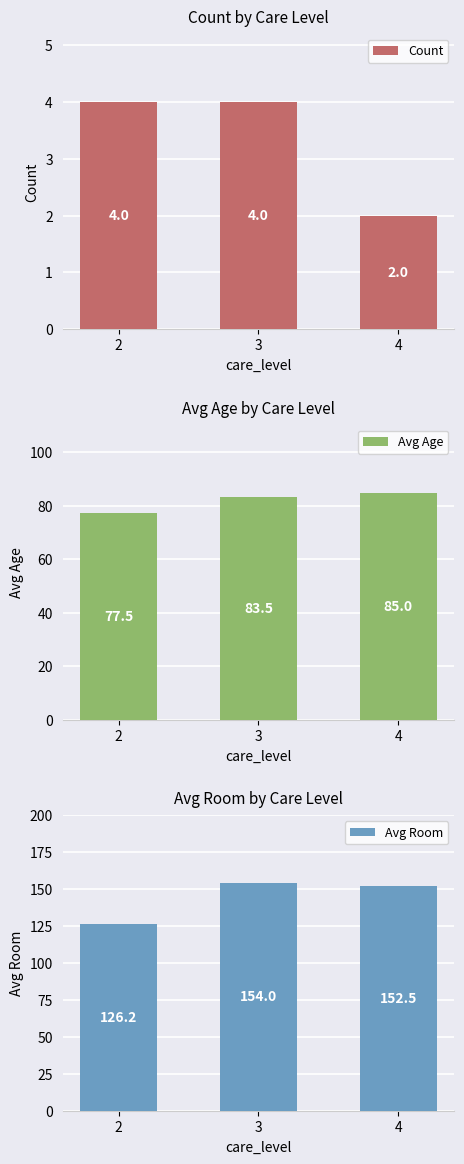

The Avg Room series shows 271.0 at 3. True or false?

False